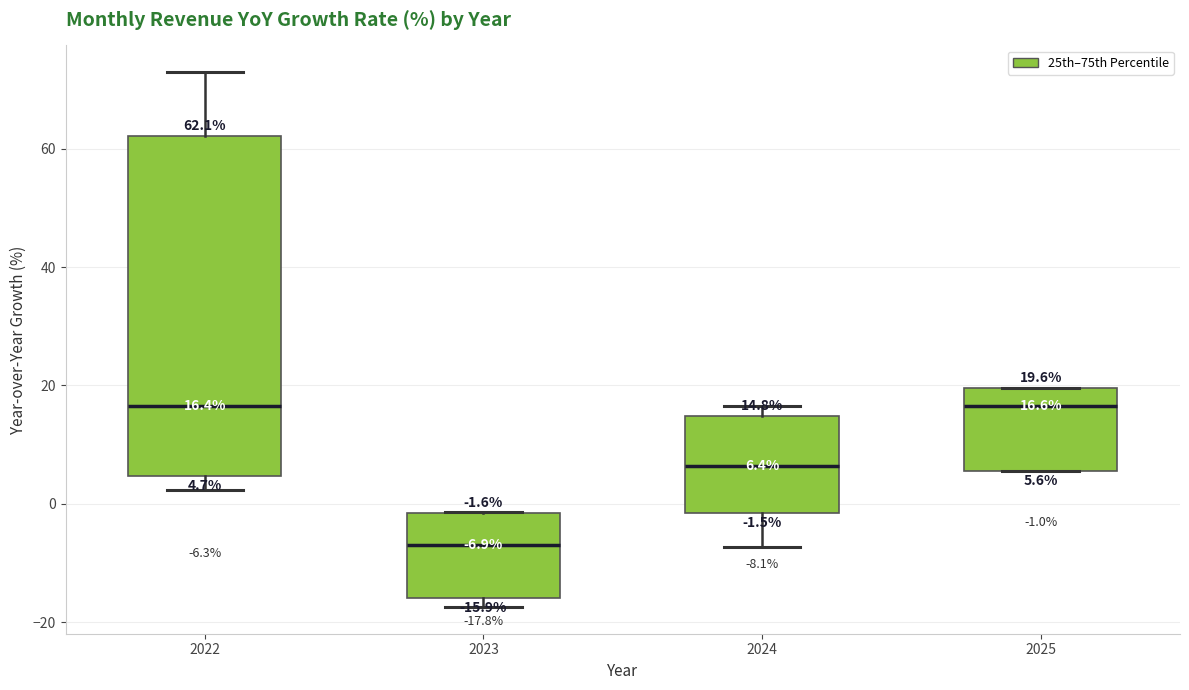

Comparing the boxes themselves (not the whiskers), which one is the tallest?

2022